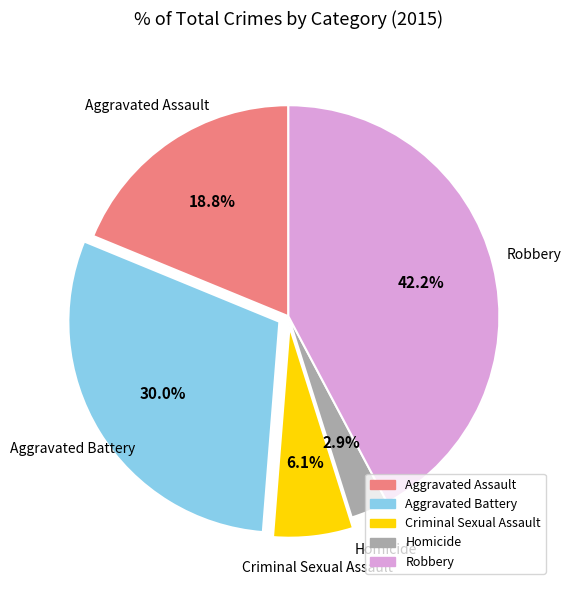

How much of the chart is everything except Homicide?

97.1%